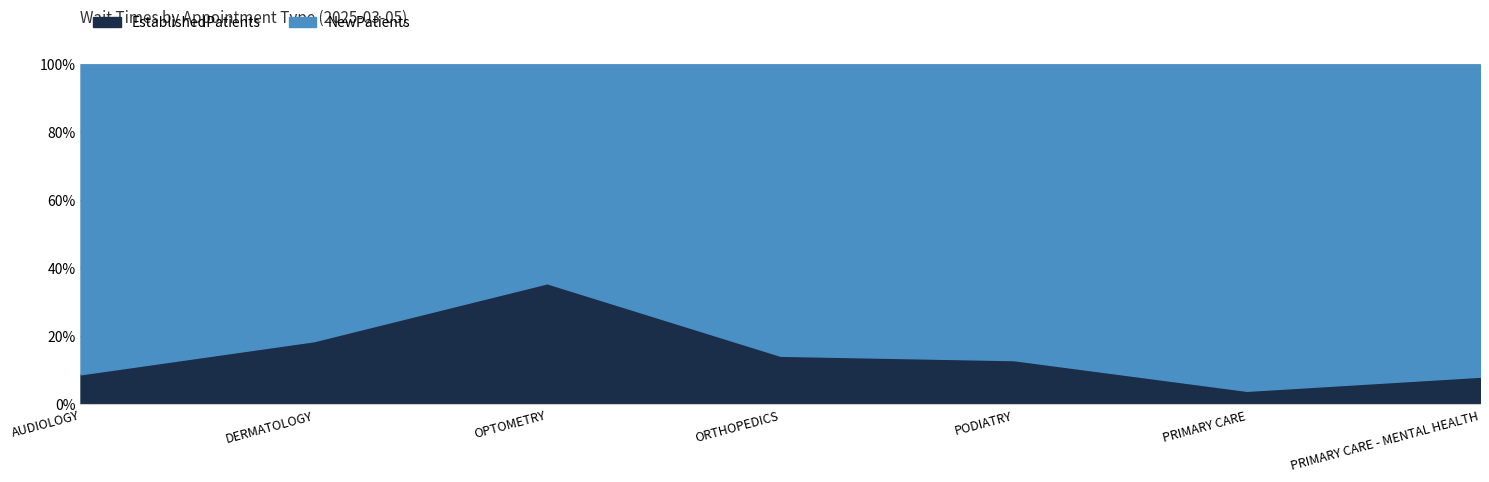

Count the number of data series in this chart.

2